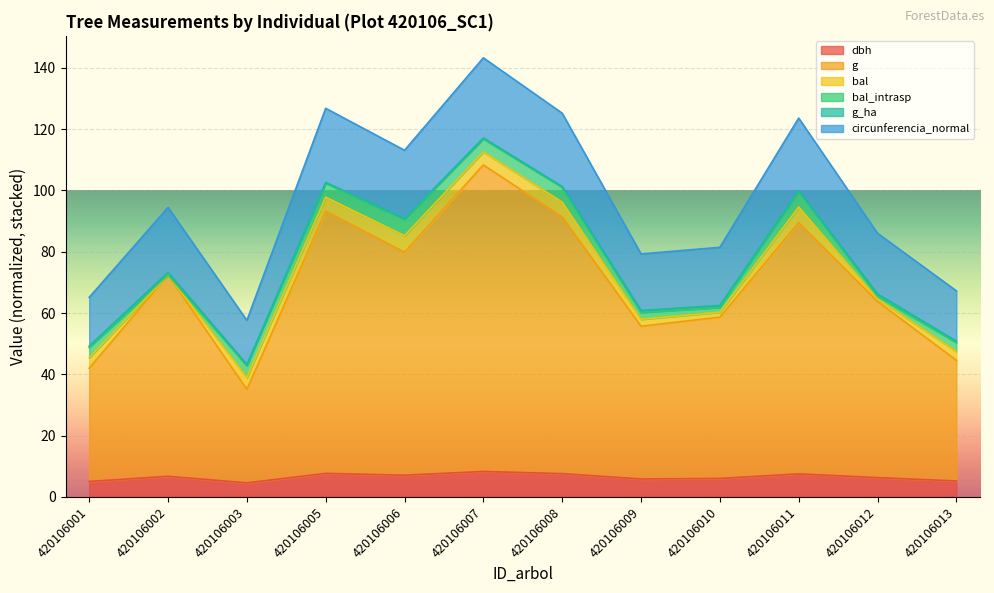

What is the difference between the maximum and minimum values in the dbh series?

3.7